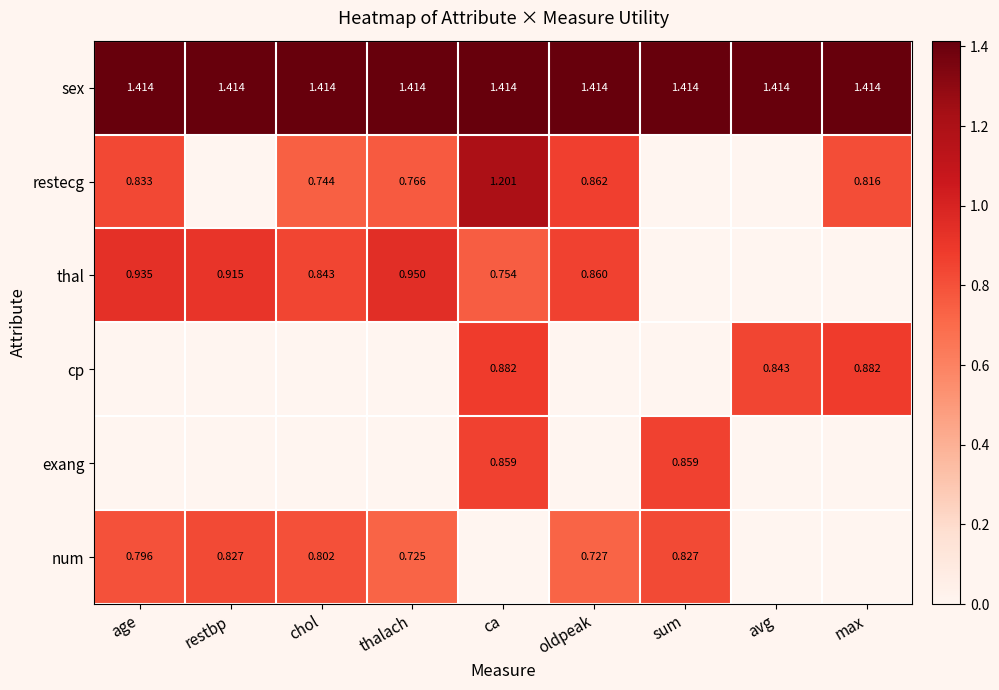

Is the value of cp at max greater than the value of num at oldpeak?

Yes